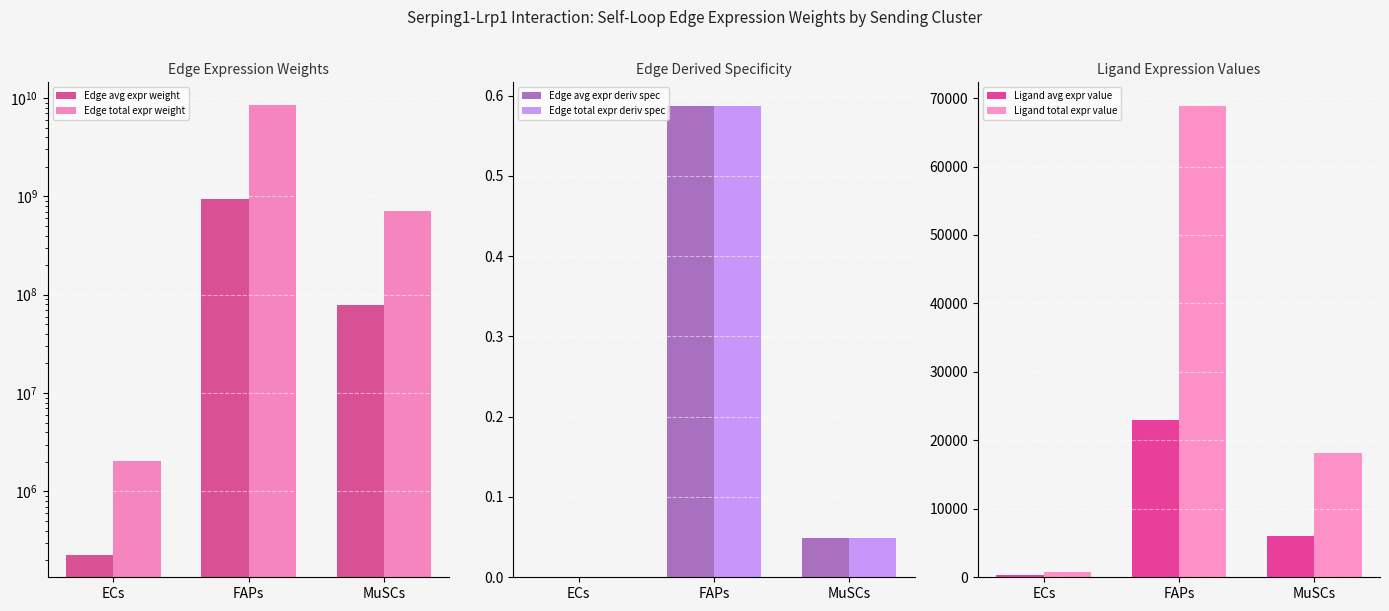

Which series has the widest spread of values?

Edge total expr weight